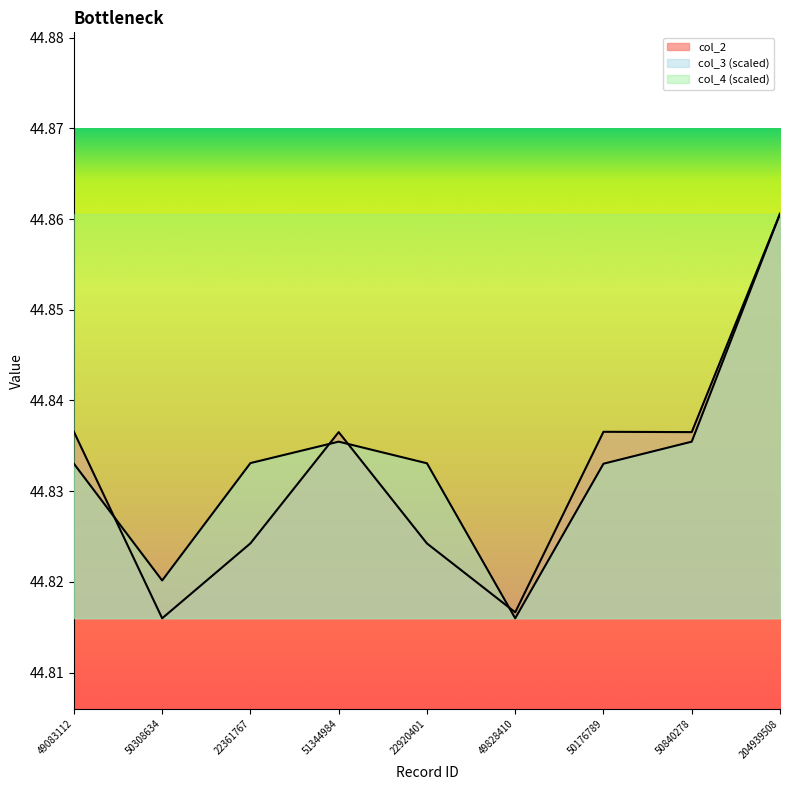

How many col_3 values are between 44 and 45?

9